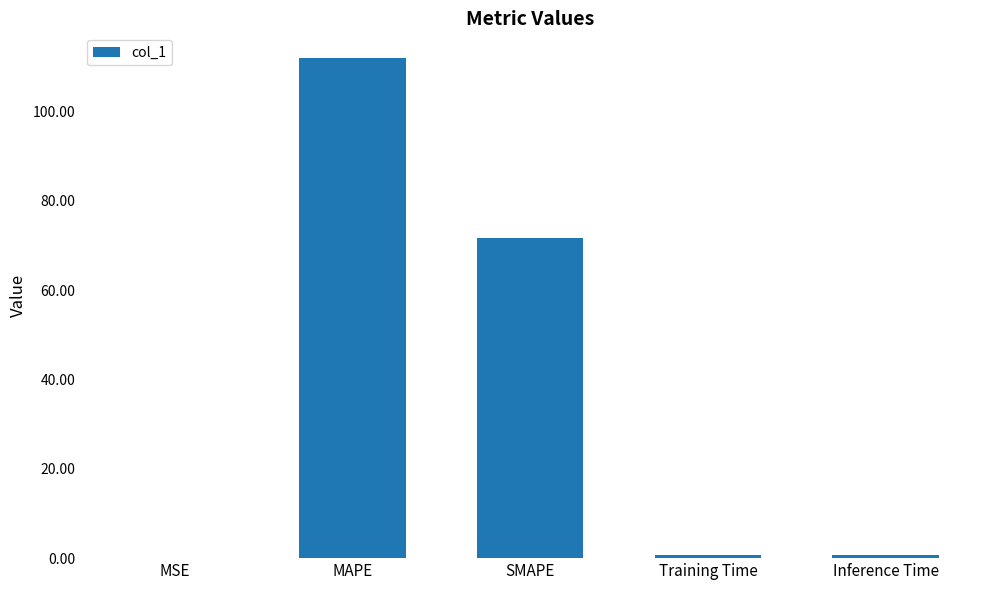

Reading left to right, what are all the values shown in this chart?

MSE=0.1	MAPE=111.9	SMAPE=71.8	Training Time=0.7	Inference Time=0.7